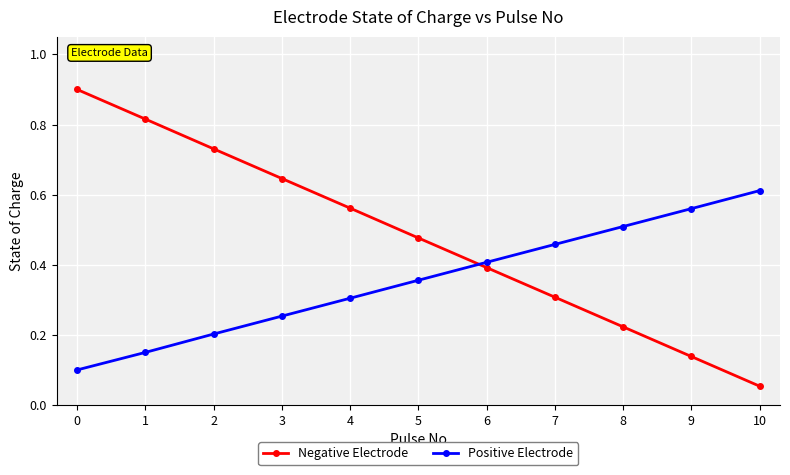

What is the sum of the Positive Electrode values at 9 and 8?

1.1